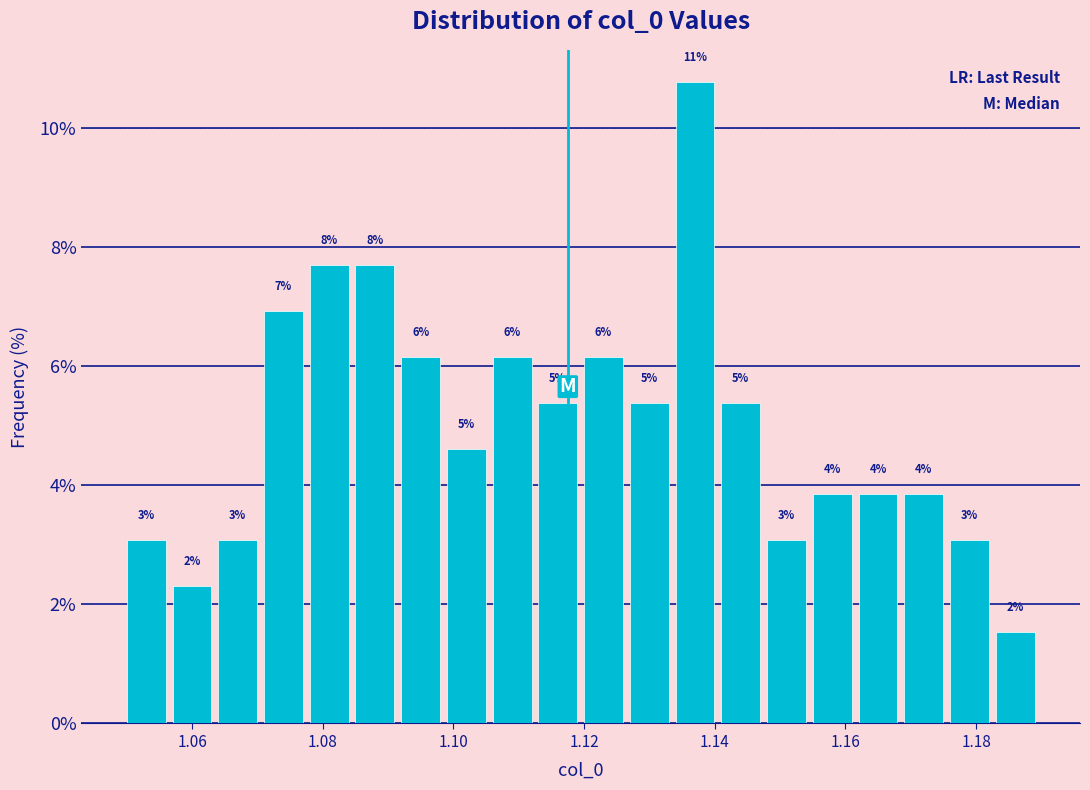

Read against the x-axis, roughly where is the centre of the tallest bar?

1.136